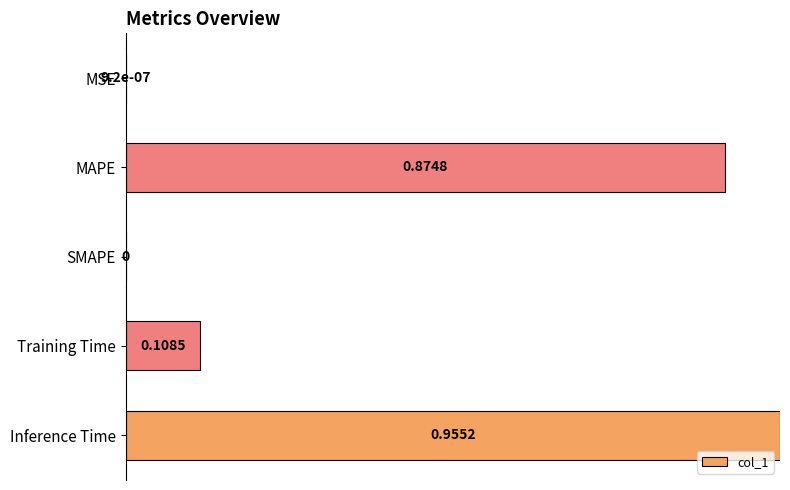

What is the change in value from MSE to MAPE?

+0.9